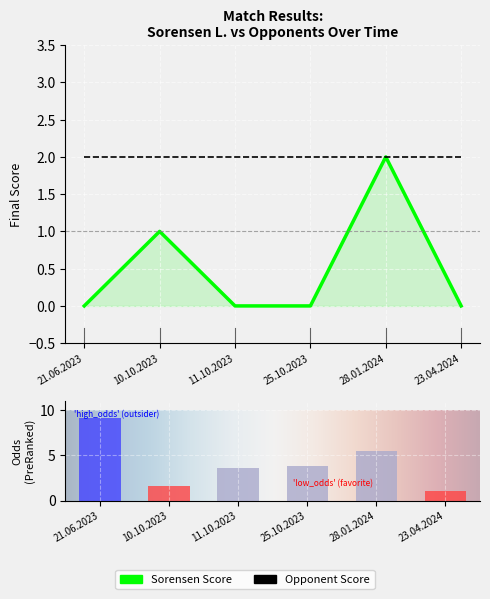

At which category does the chart reach its peak across all series?

28.01.2024